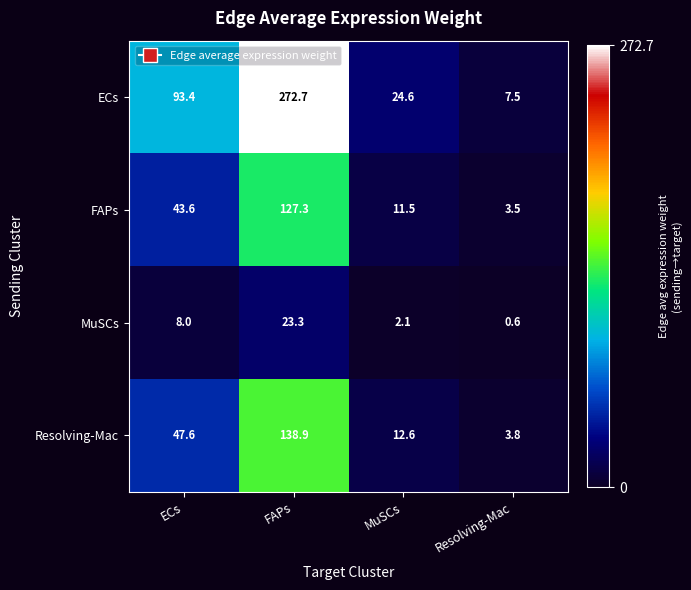

At which category is the sum across all series the highest?

FAPs